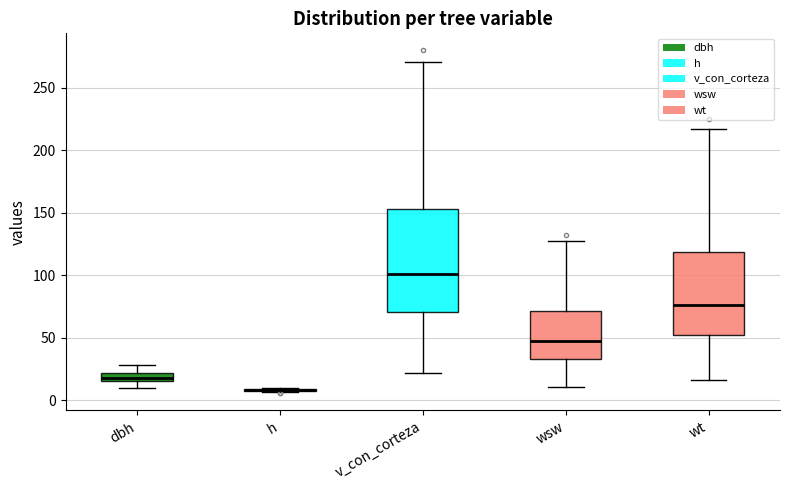

Where is the lower edge of the box for wt on the y-axis? The values are not printed on the chart, so give them approximately, as read against the axis.

50